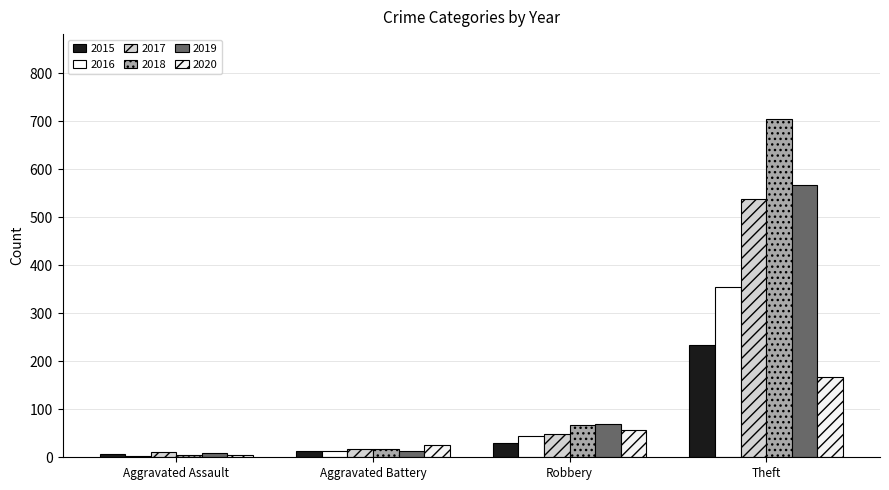

Which has a higher value, Aggravated Battery or Robbery?

Robbery